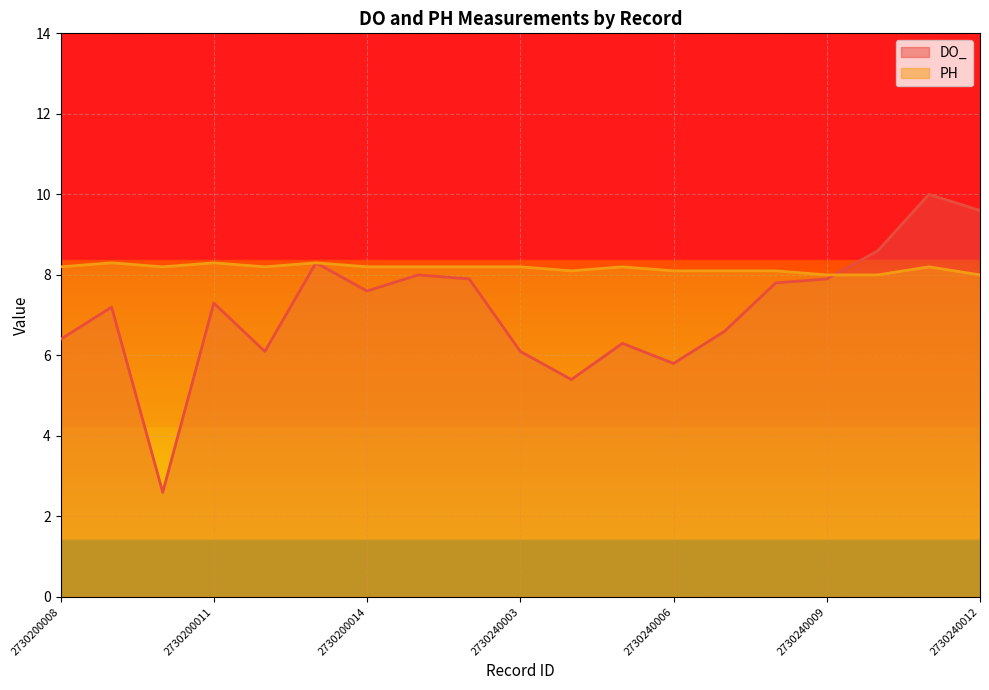

How many lines are shown in the chart?

2